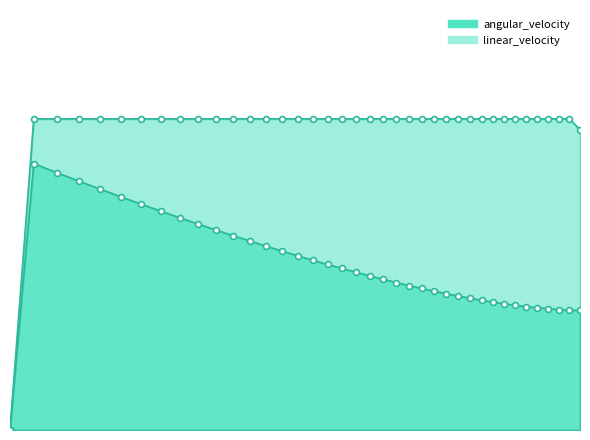

At how many categories does at least one series exceed 0?

38